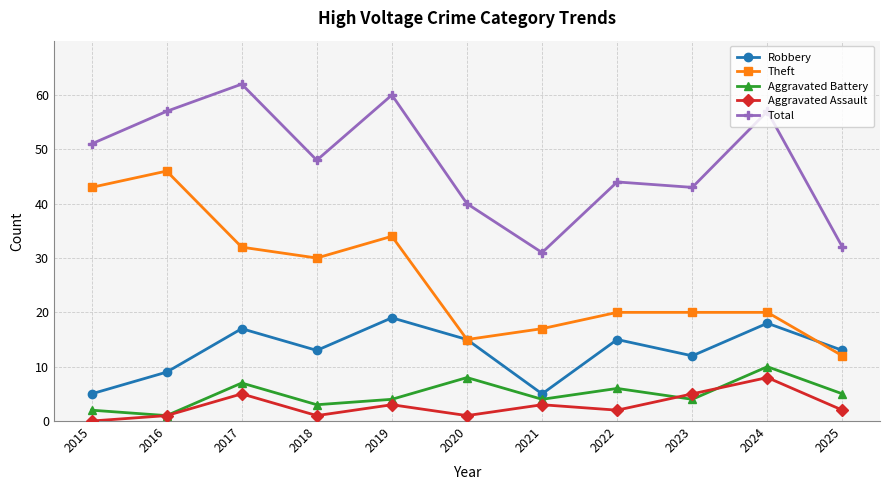

Which series changed the most between 2017 and 2024?

Theft